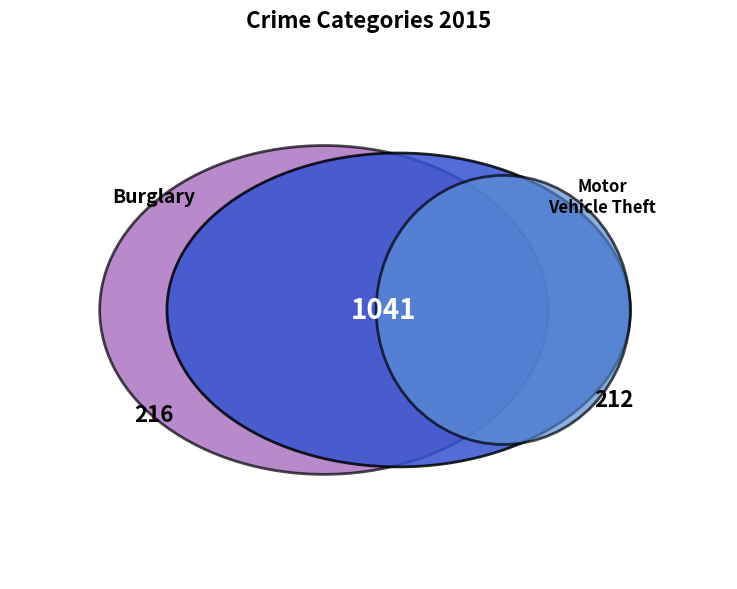

How much of the chart is everything except Criminal Sexual Assault?

98.4%